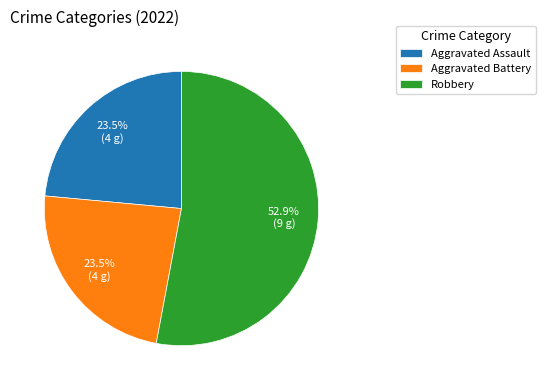

Is the sum of Aggravated Assault and Aggravated Battery greater than half?

No